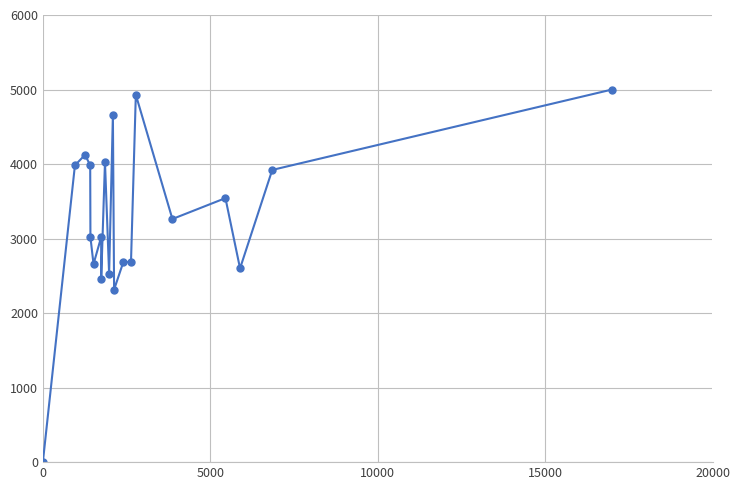

What is the greatest value displayed?

5000.0